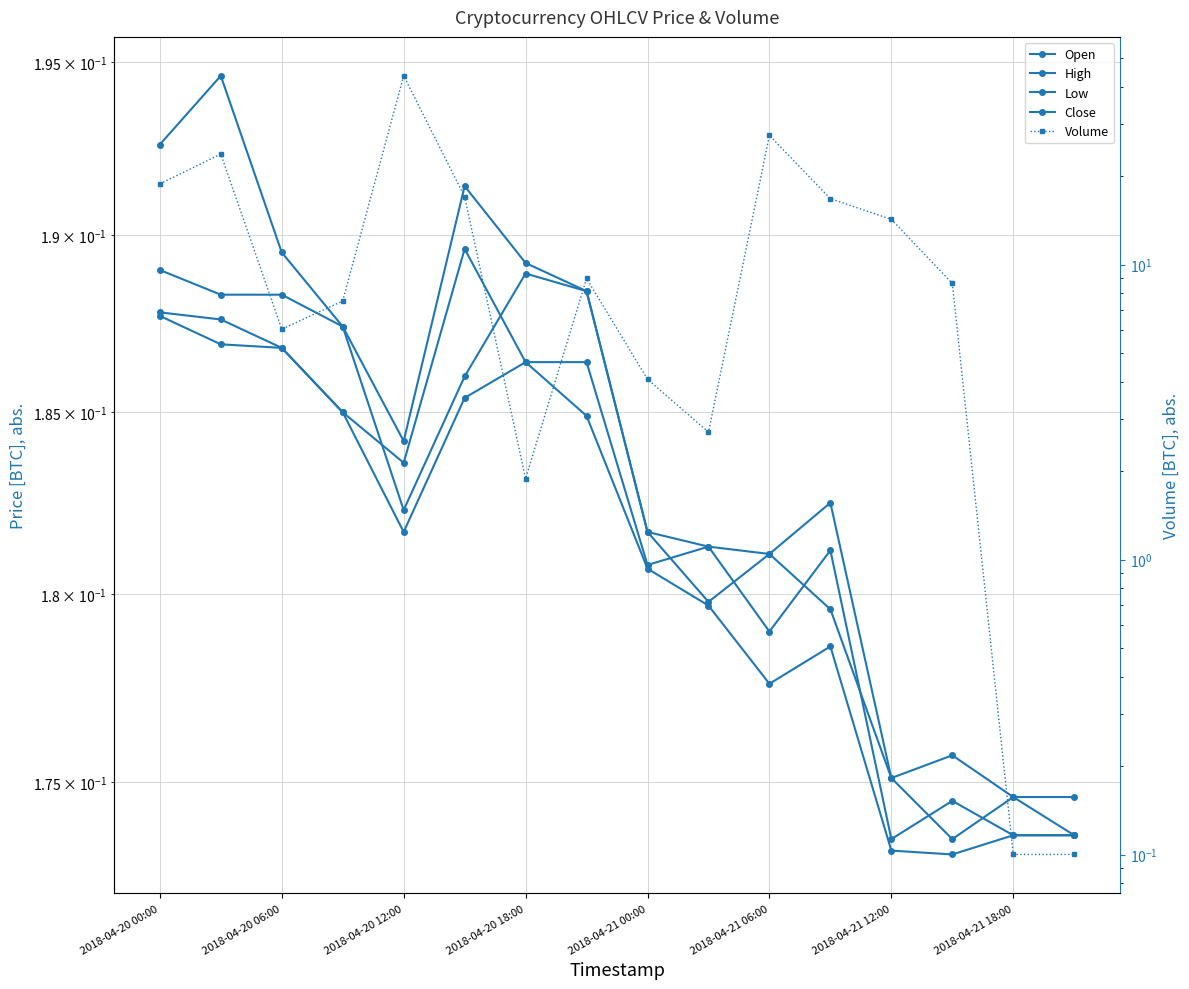

What position from the left is 2018-04-20 00:00?

1